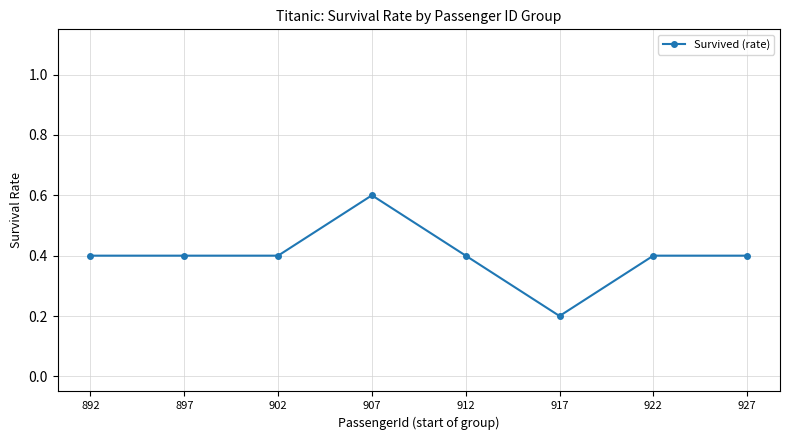

Does the chart have visible grid lines?

Yes